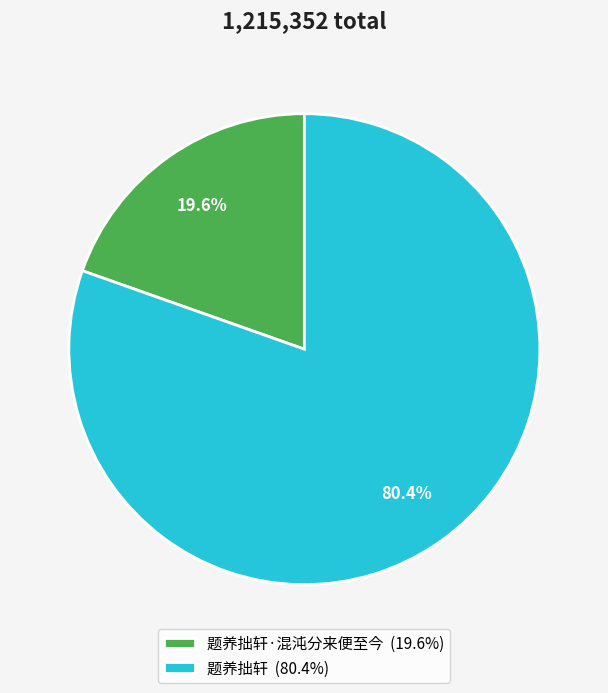

What is the ratio of the value at 题养拙轩 (80.4%) to the value at 题养拙轩·混沌分来便至今 (19.6%)?

4.1